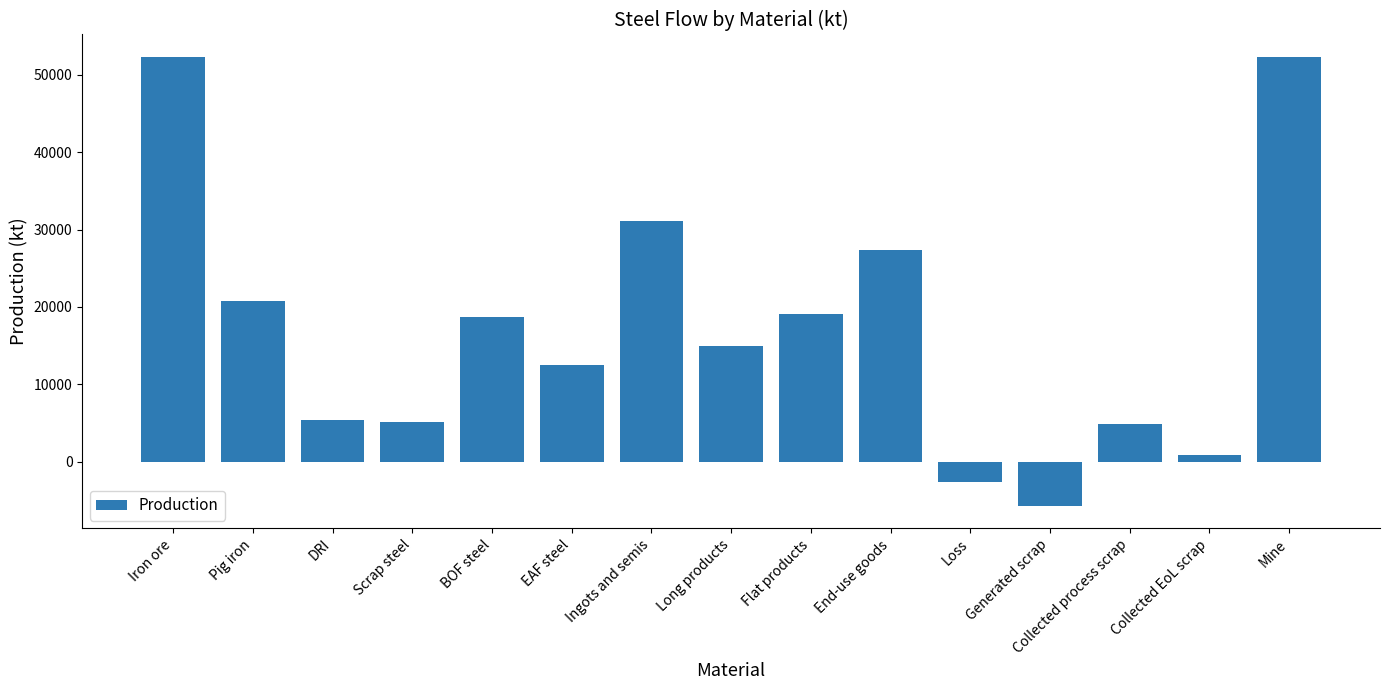

What is the greatest value displayed?

52319.8